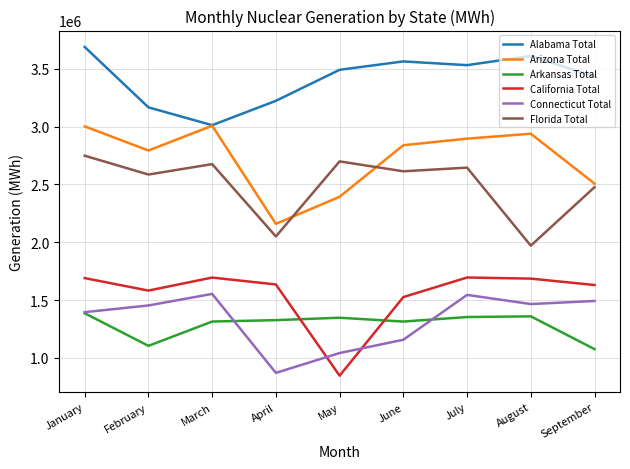

What value does the Alabama Total series have at July, to the nearest 10?

3531590